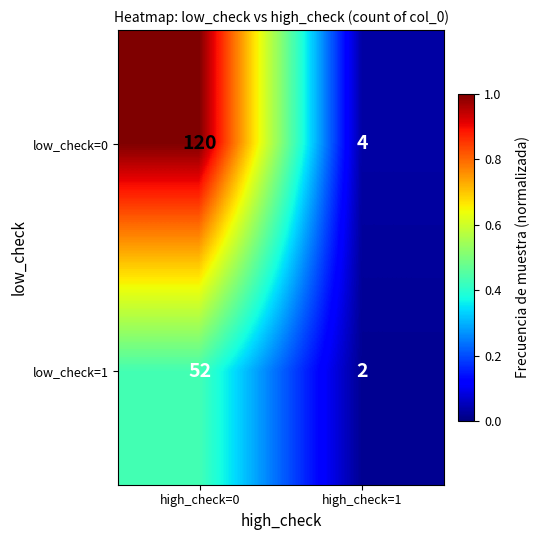

Which label corresponds to the smallest value in the chart?

high_check=1